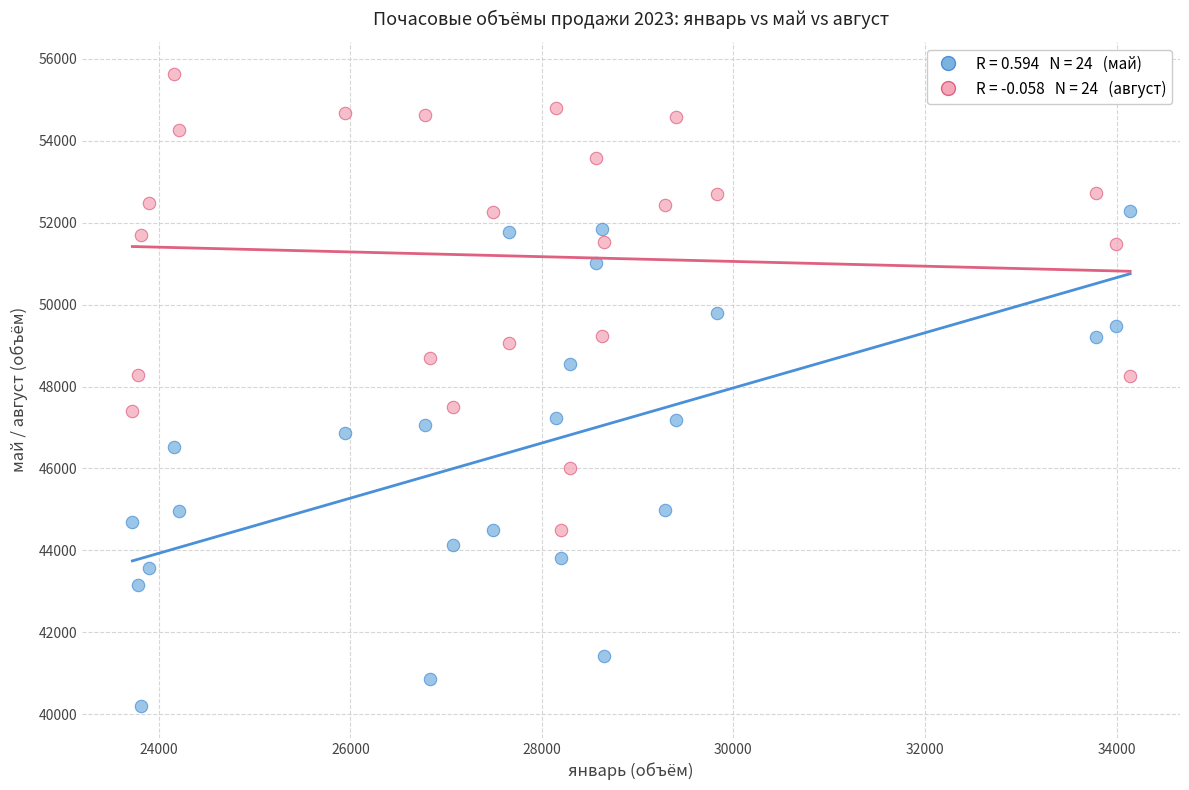

Across all data points, what is the range of X values (max minus min)?

10418